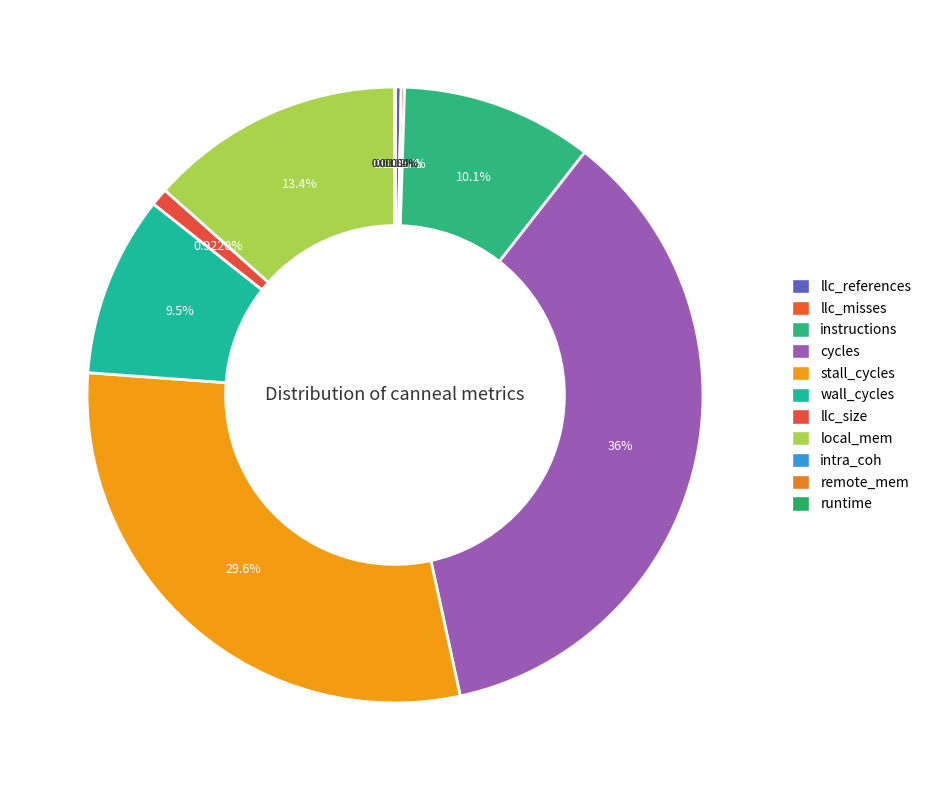

Does local_mem represent more than half of the total?

No